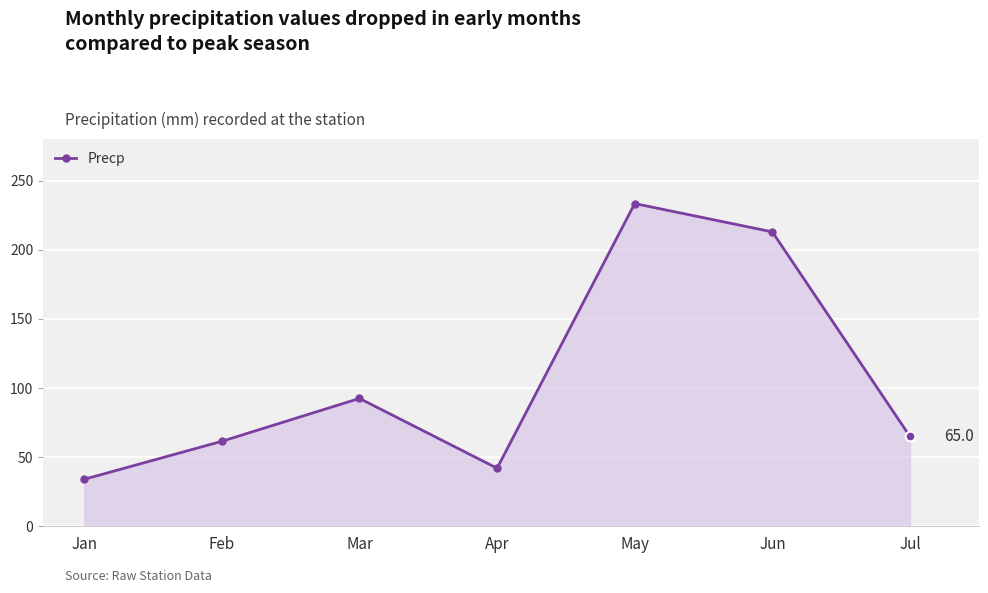

What is the average value?

105.9